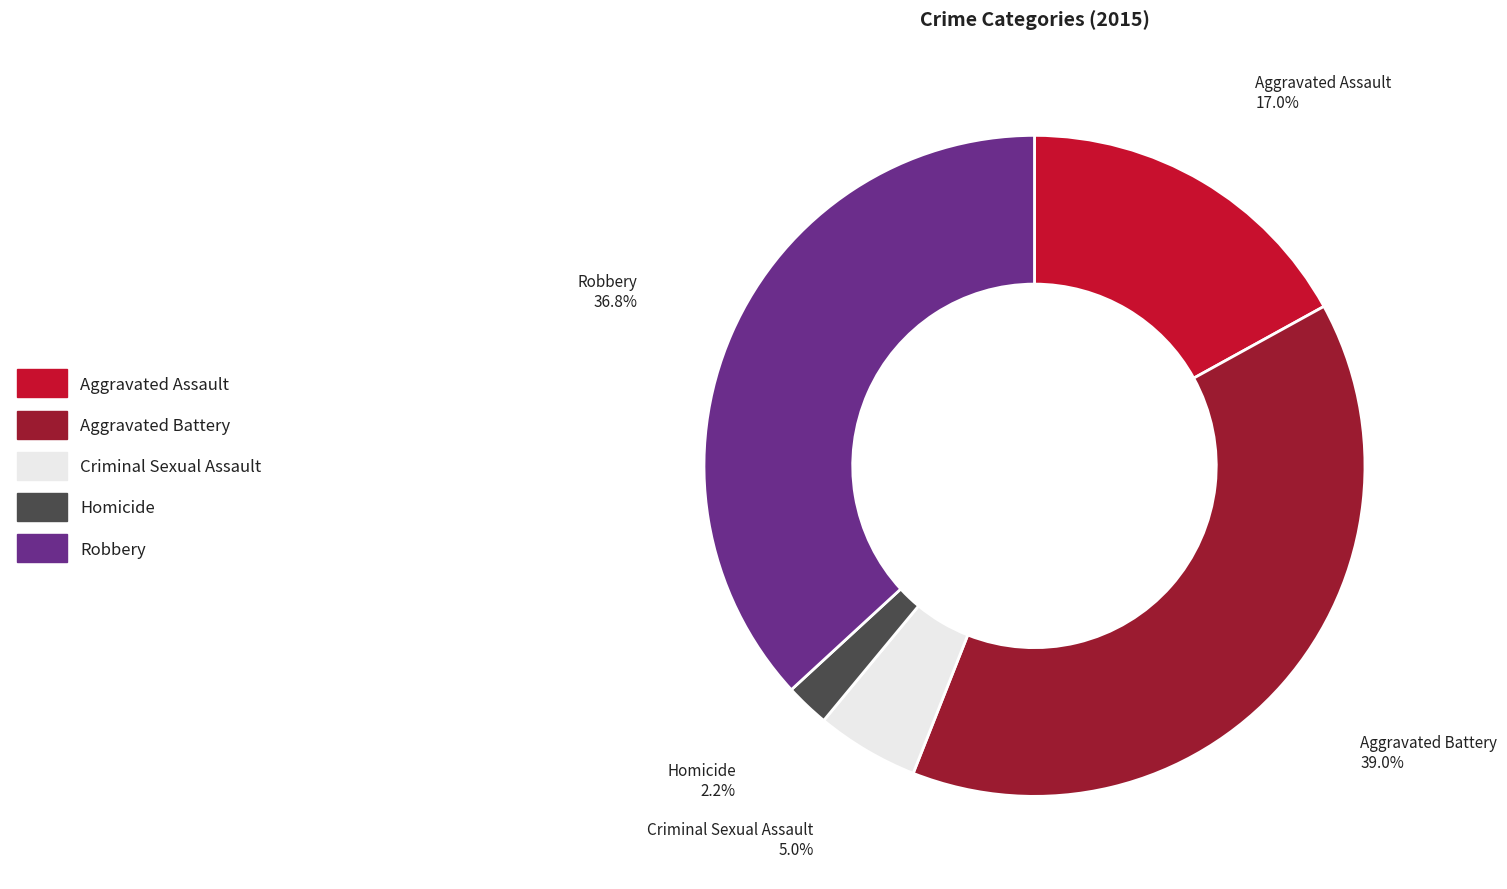

Which category has the smallest portion of the pie?

Homicide